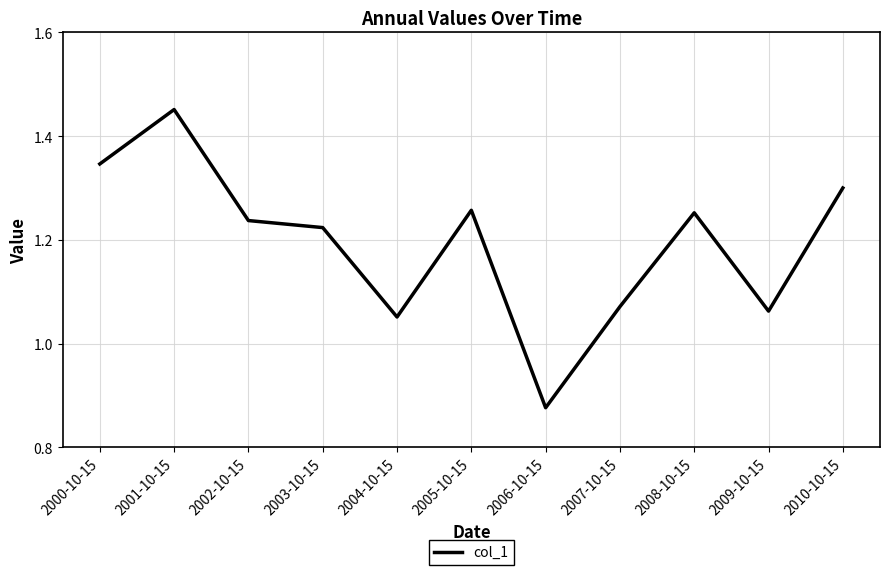

What position from the left is 2000-10-15?

1